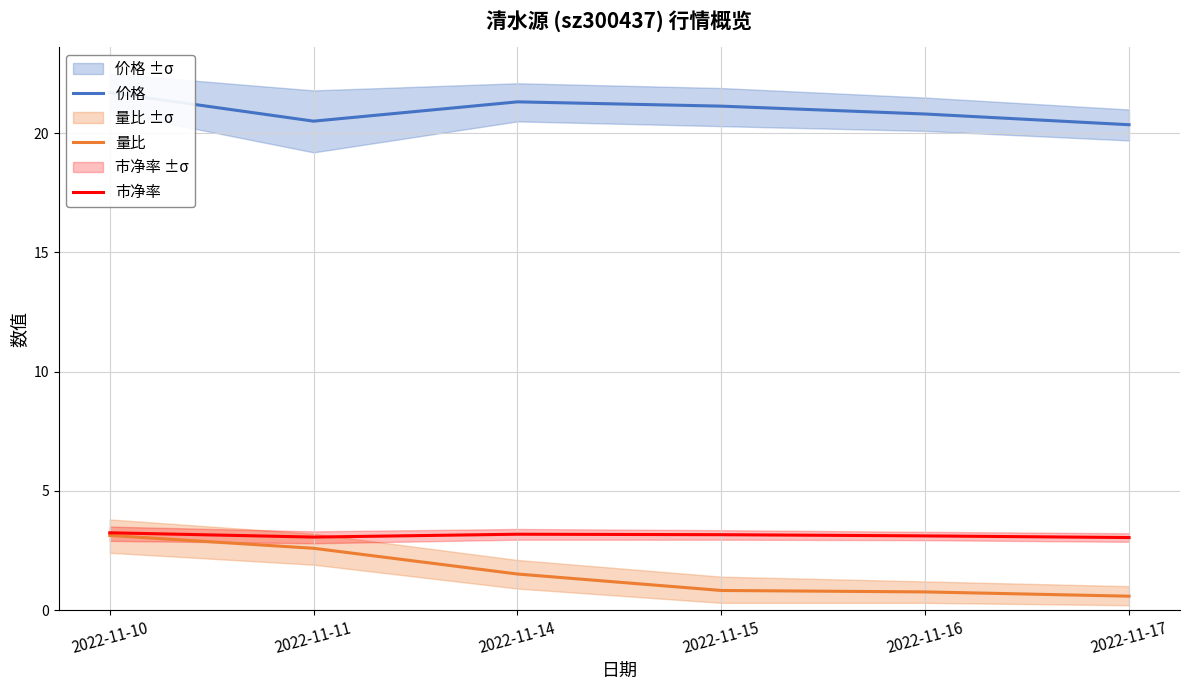

True or false: 市净率 and 量比 cross at least once.

False